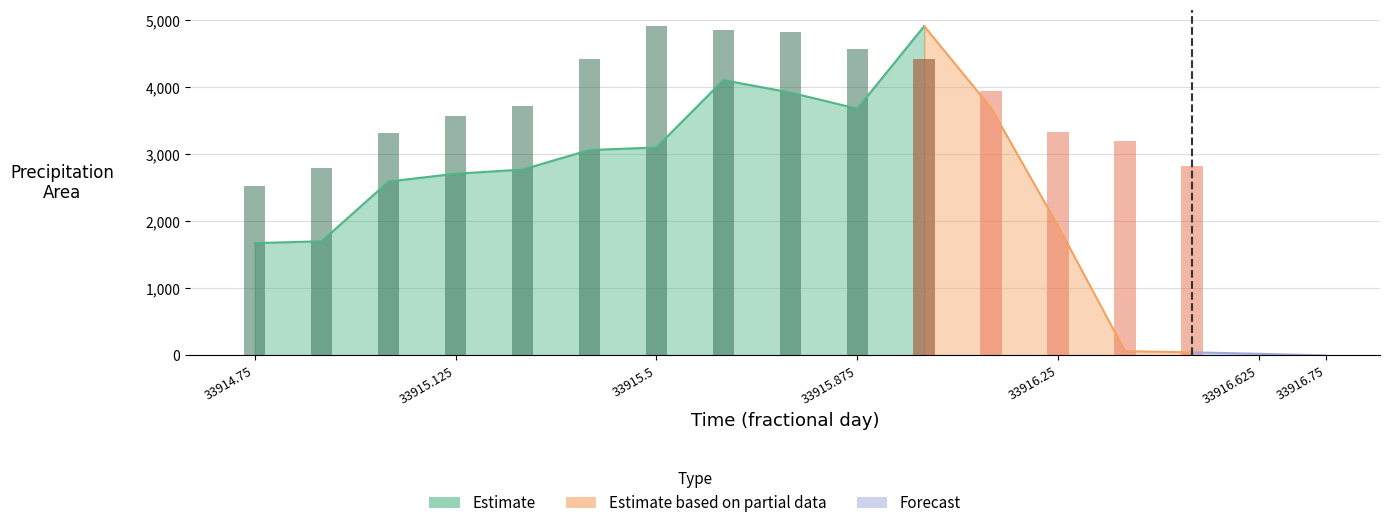

Rank the series by their maximum value, from highest to lowest.

Estimate, Estimate based on partial data, Forecast